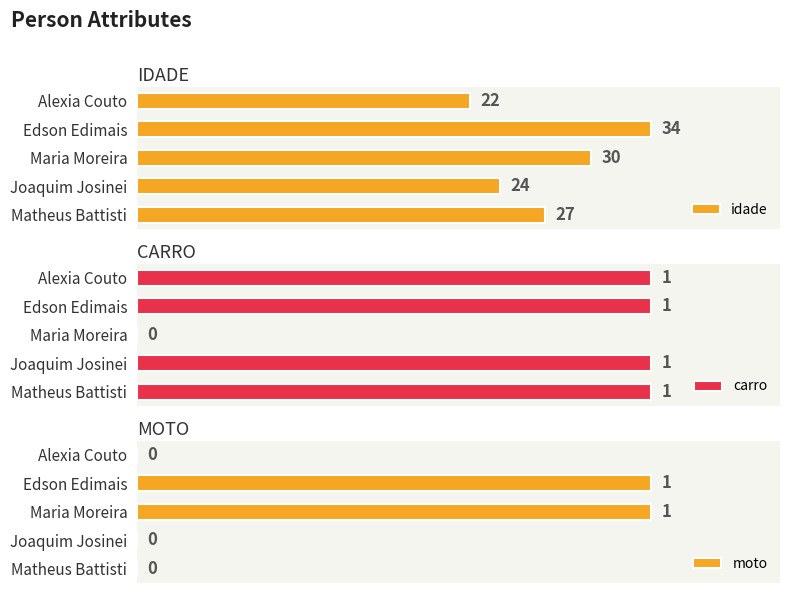

Reading right to left, extract all data points from this chart.

idade: 22	34	30	24	27
carro: 1	1	0	1	1
moto: 0	1	1	0	0